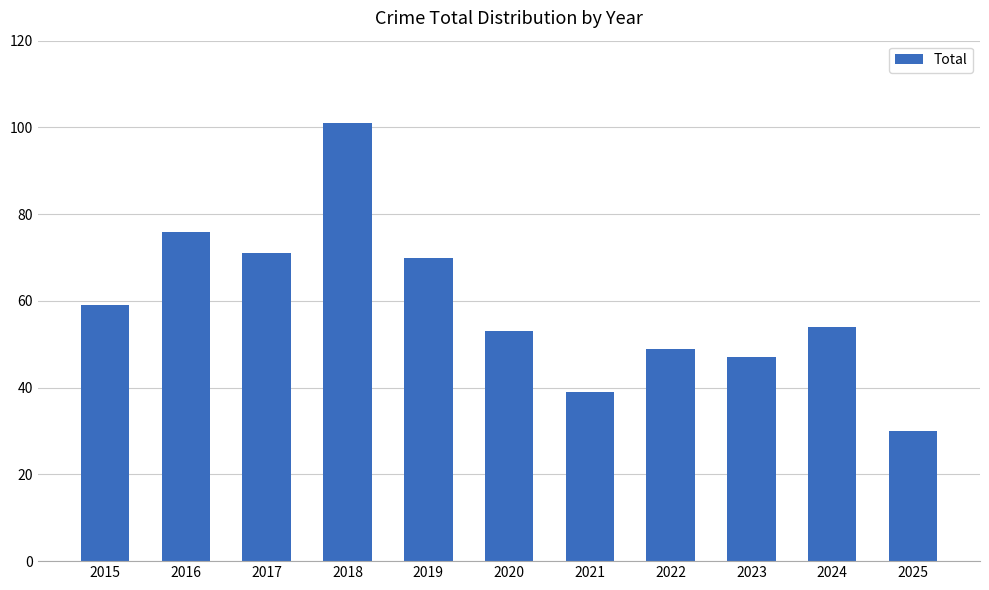

The chart shows a value of 64 at 2018. True or false?

False